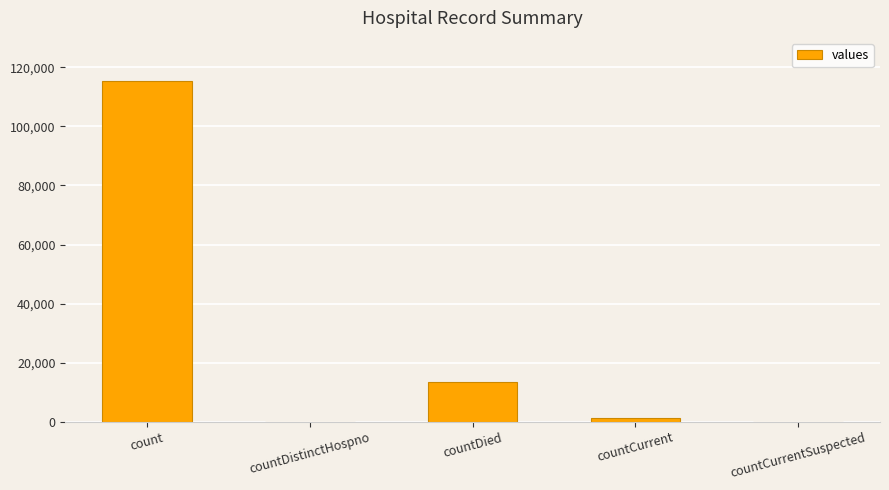

Reading left to right, what are all the values shown in this chart?

115379	0	13343	1383	0